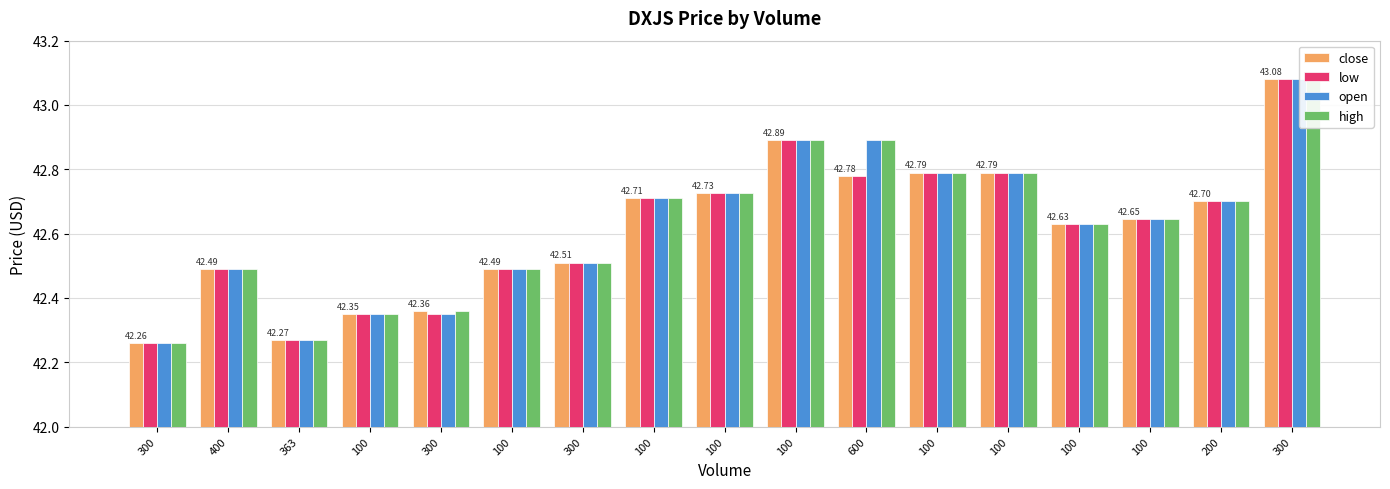

List the labels in order of open value, smallest first.

300, 363, 100, 300, 400, 100, 300, 100, 100, 200, 100, 100, 100, 100, 100, 600, 300